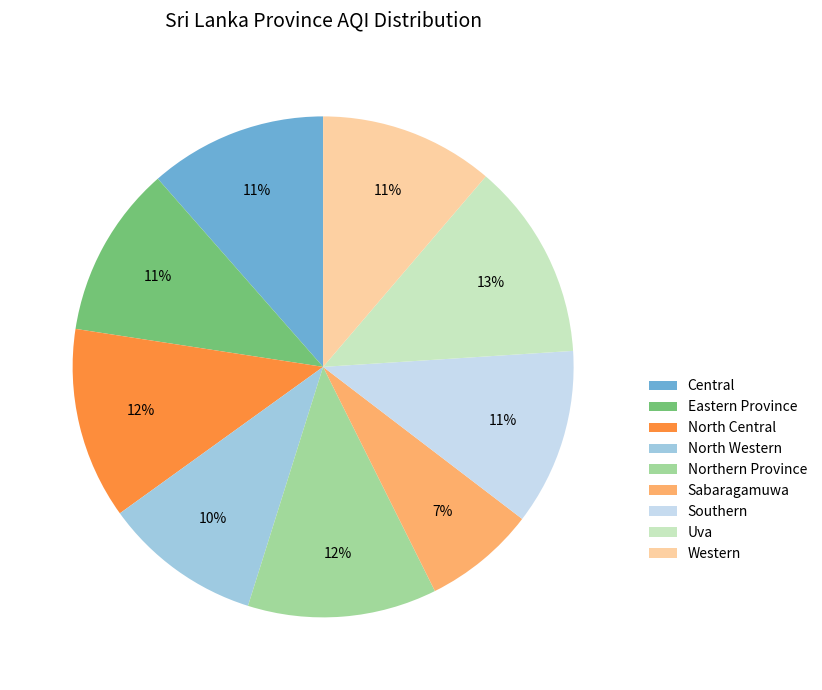

What is the smallest slice in the pie chart?

Sabaragamuwa